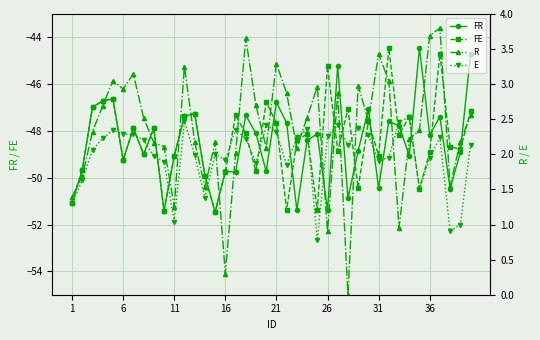

At which category does FE reach its first local valley?

6